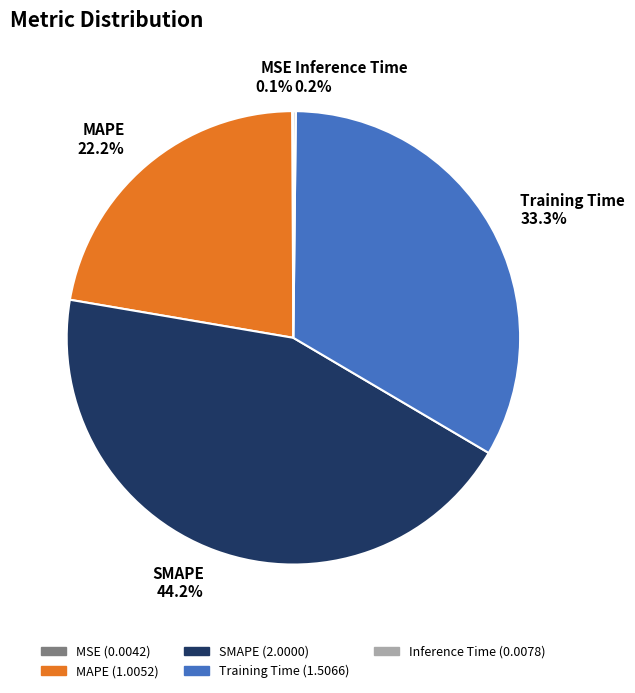

What is the ratio of the value at Training Time to the value at SMAPE?

0.8